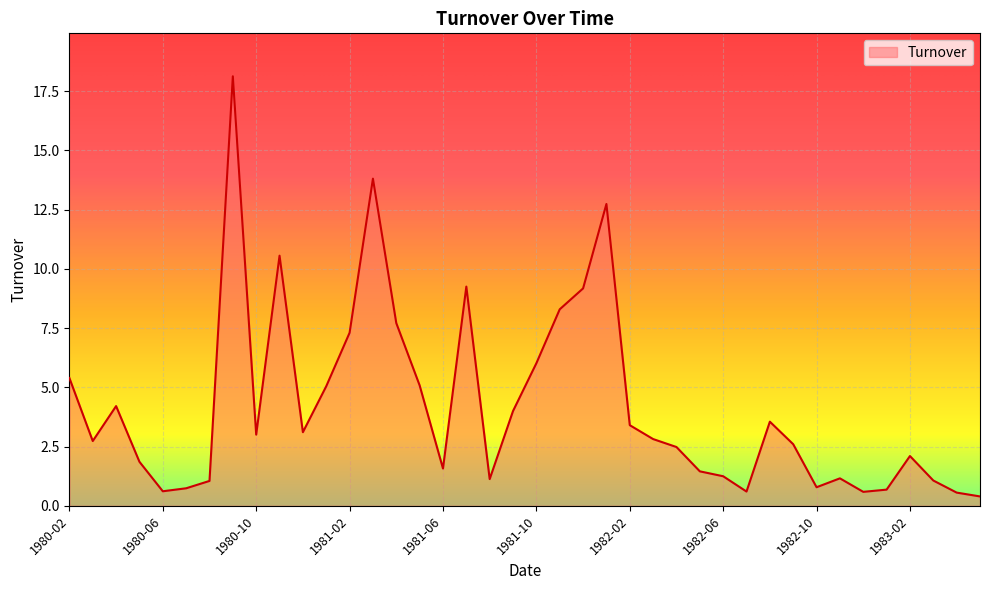

What is the smallest value displayed?

0.4